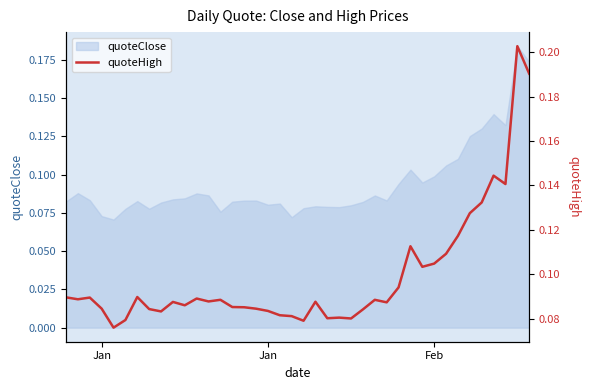

How many points are lower than both their immediate neighbors (excluding endpoints)?

11